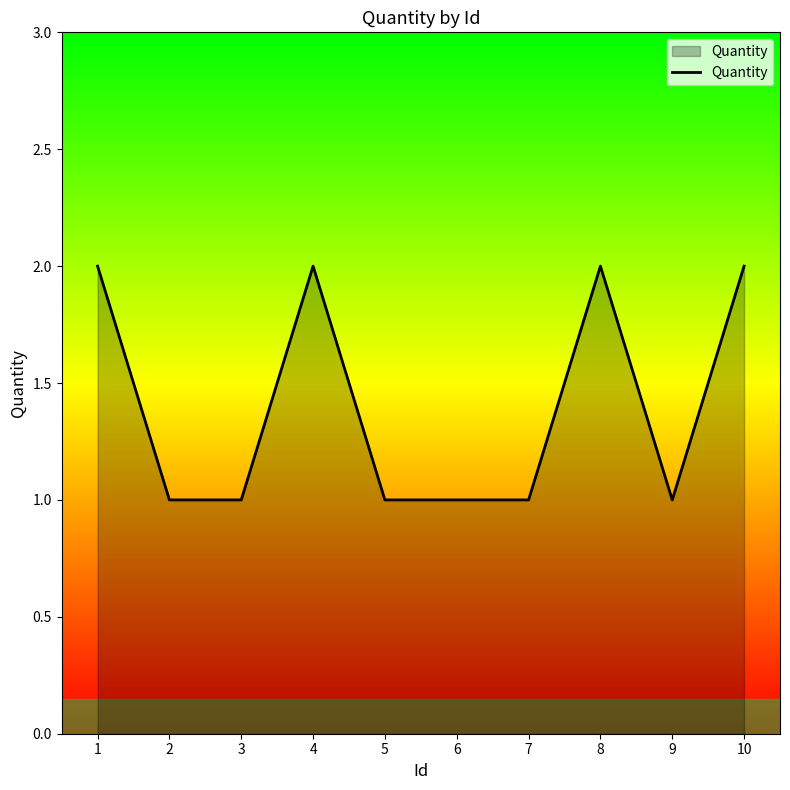

The value at 6 is 2. True or false?

False